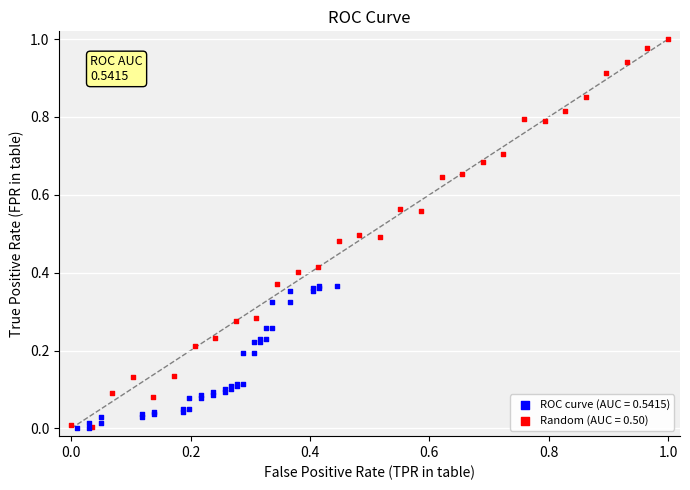

Which series contains the highest Y value?

Random (AUC = 0.50)